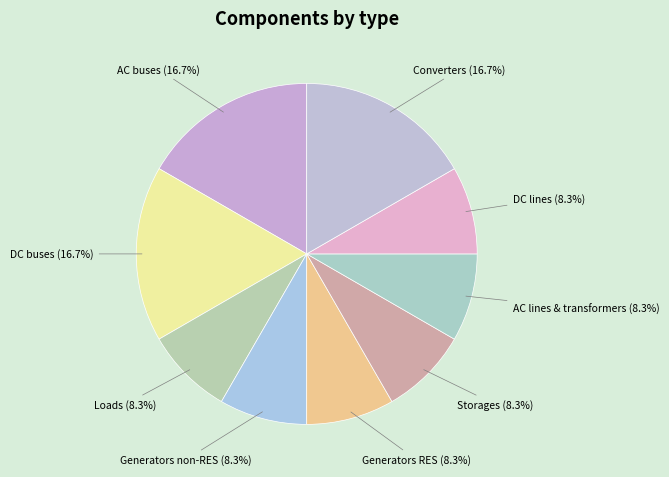

How much of the chart is everything except Generators non-RES?

91.7%